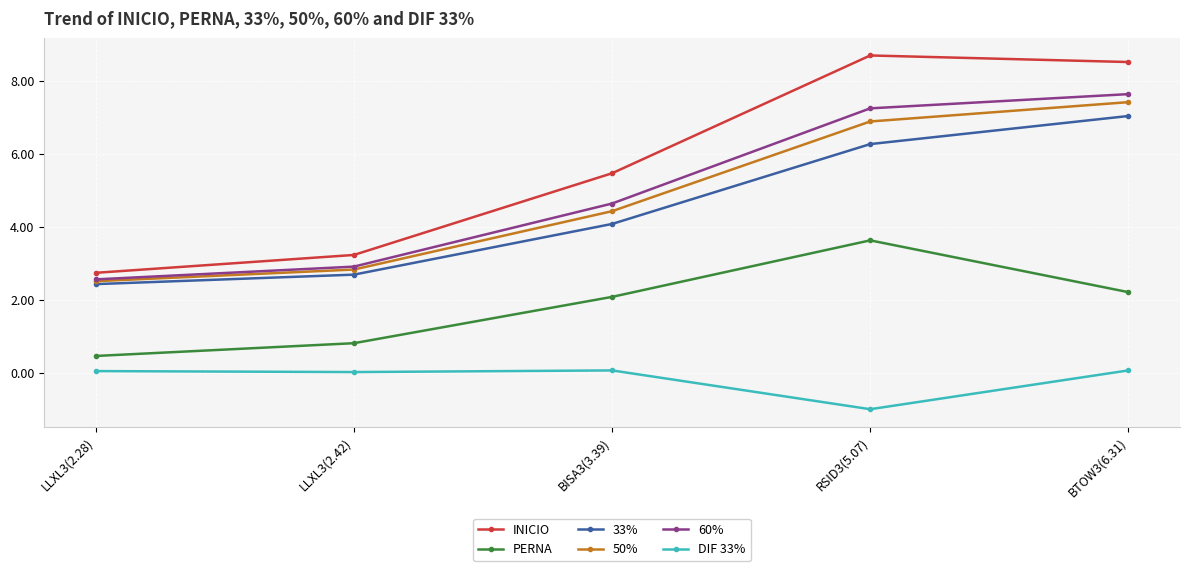

What is the maximum value for 60%?

7.6